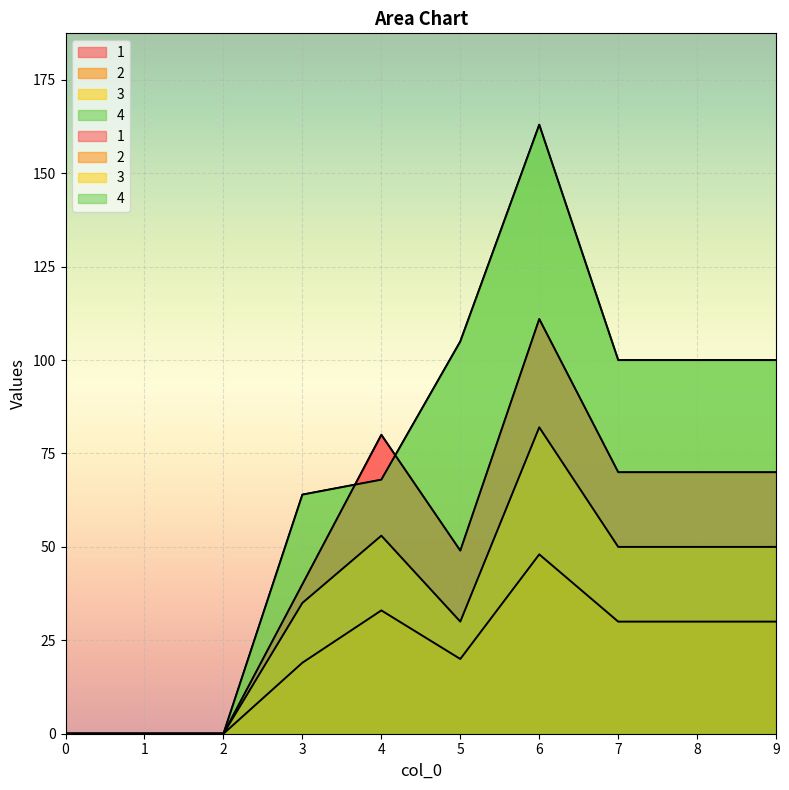

Is it true that 2 equals 8 at 7?

False